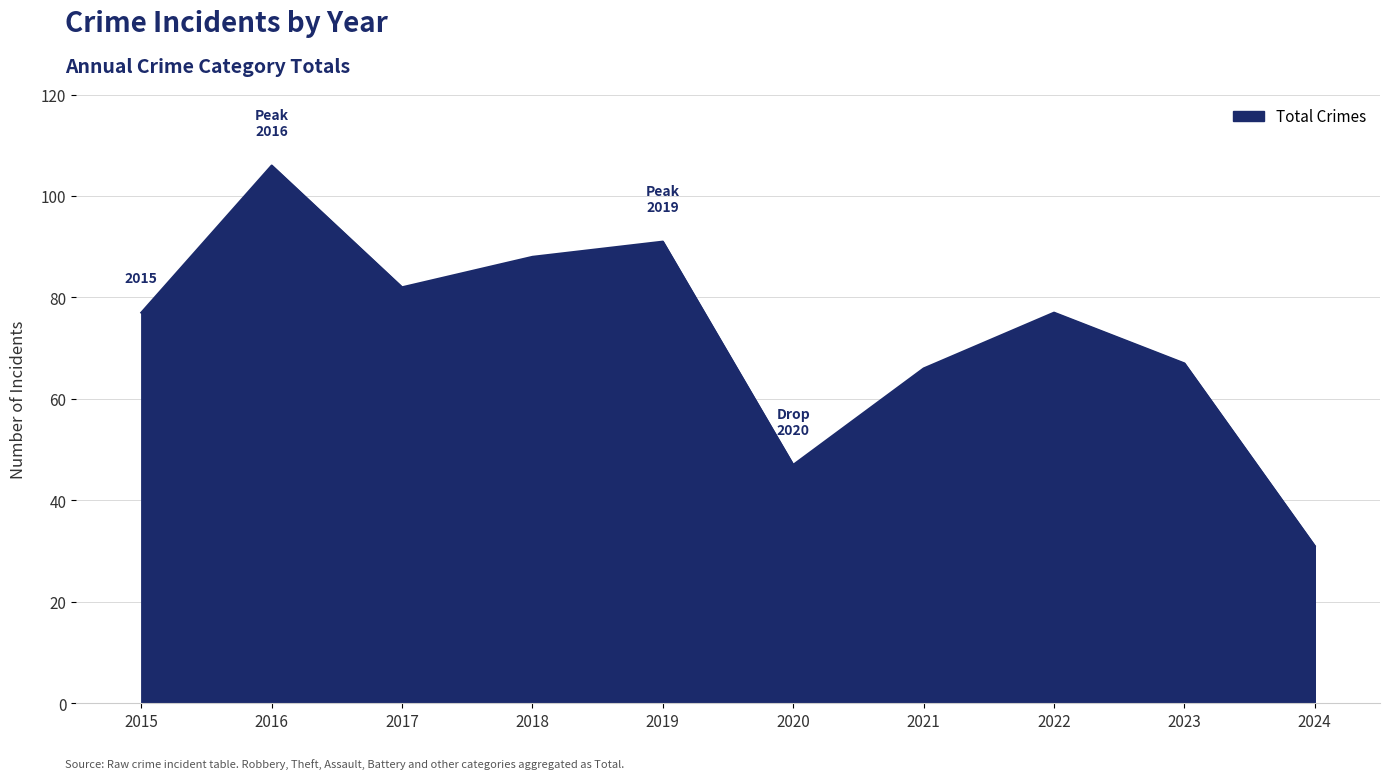

Which label corresponds to the smallest value in the chart?

2024